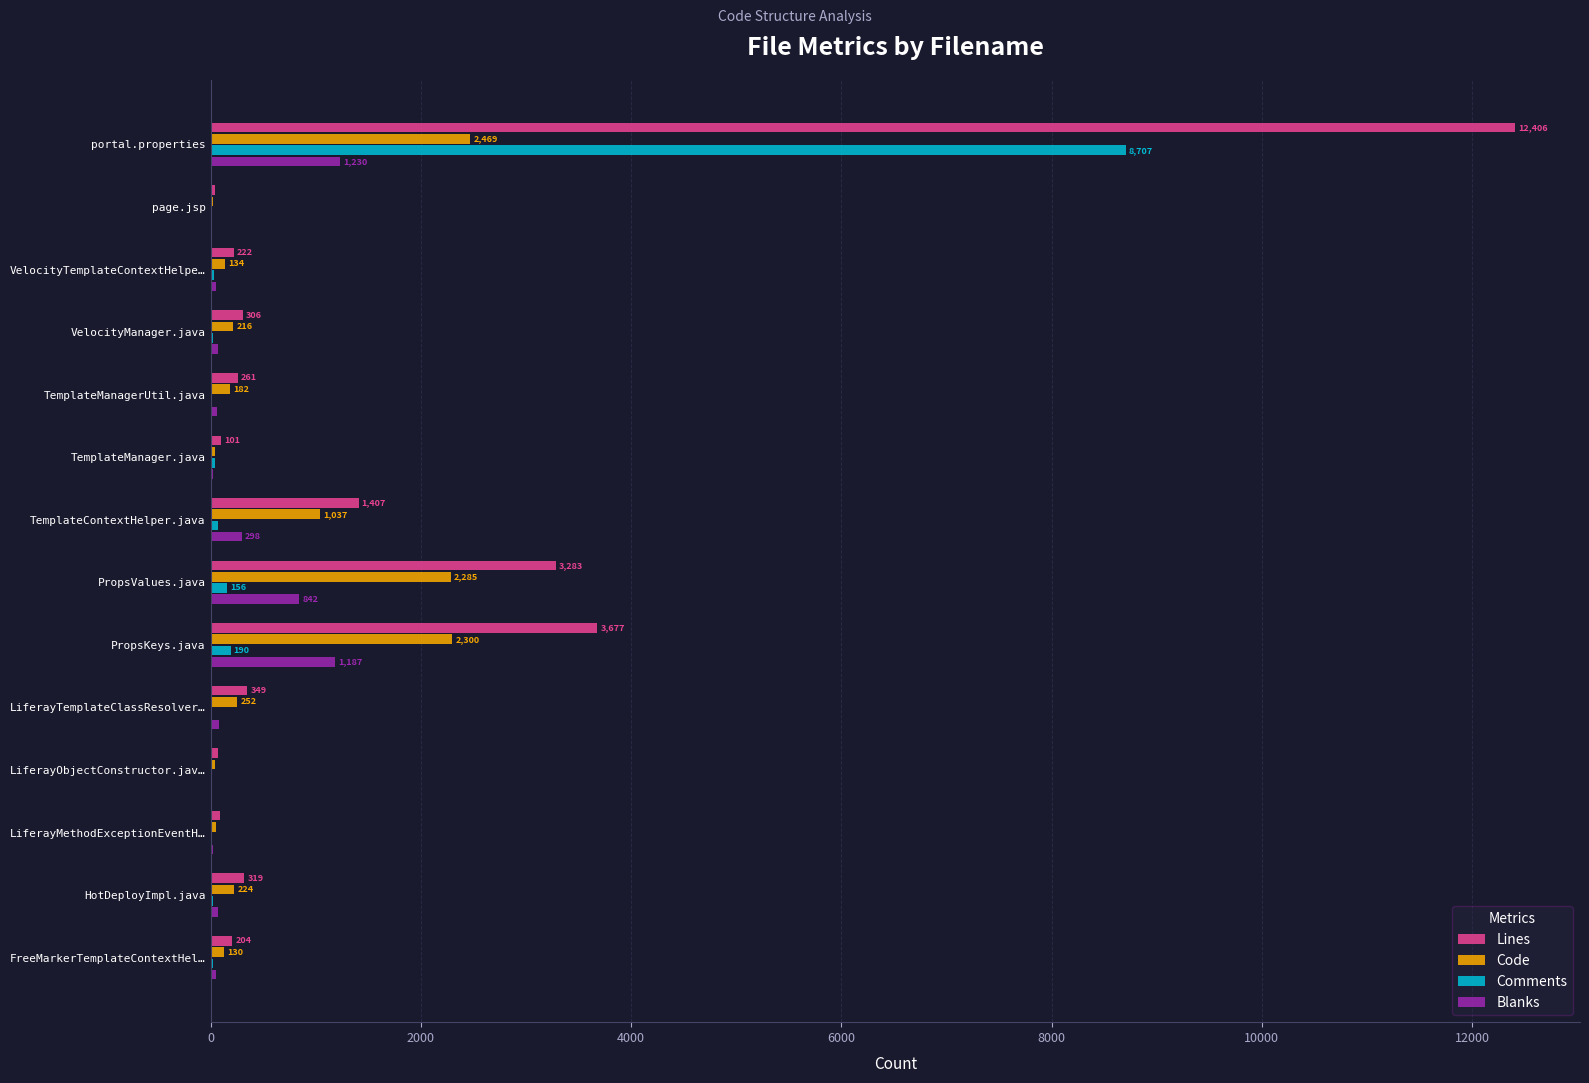

Which series changed the most between LiferayObjectConstructor.jav… and FreeMarkerTemplateContextHel…?

Lines